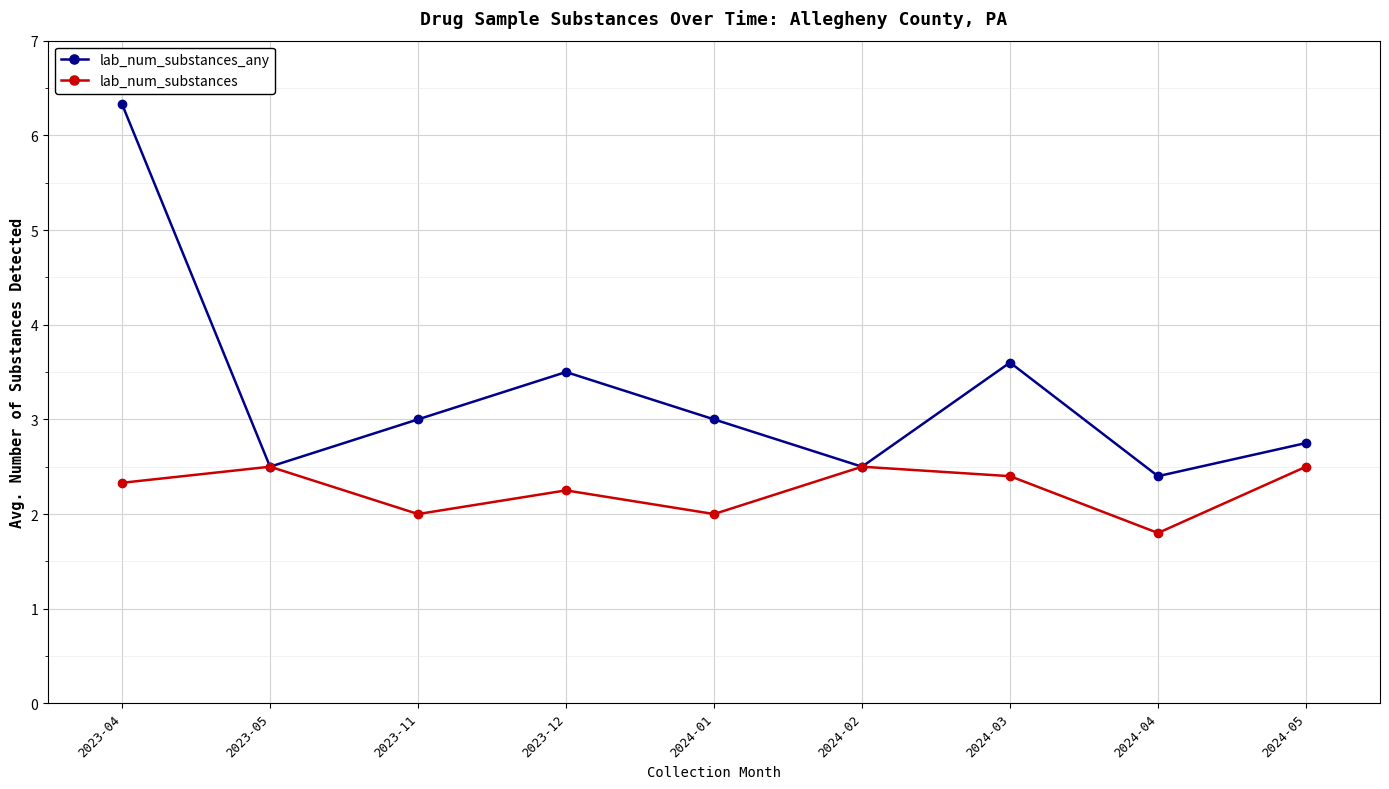

What is the difference between the highest and lowest values at 2023-04?

4.0